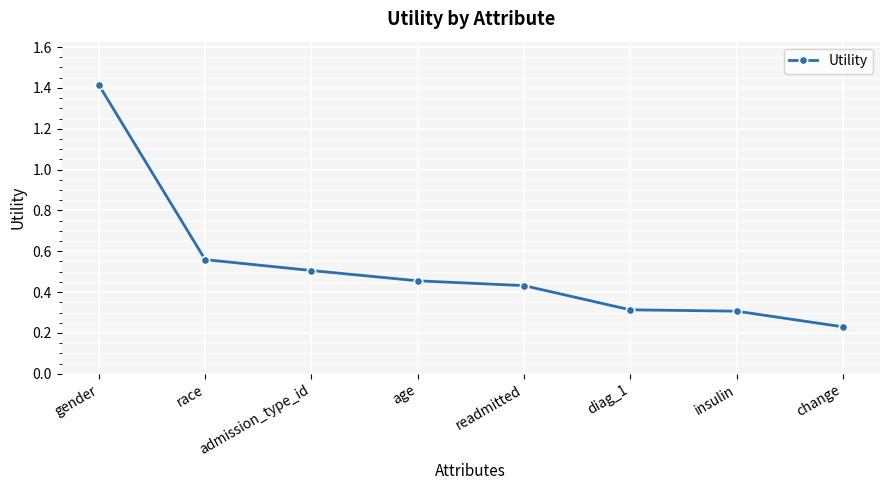

Is this an area chart (filled region under the line)?

No